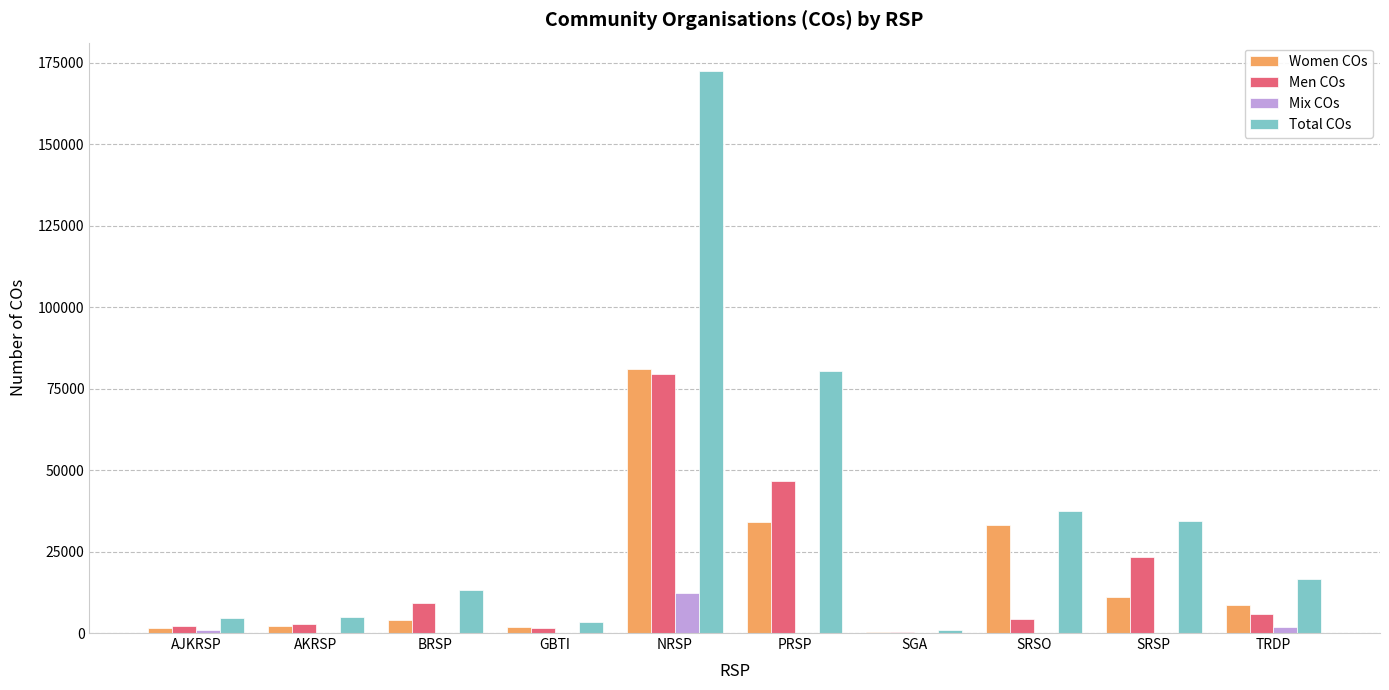

At which category is the sum across all series the highest?

NRSP